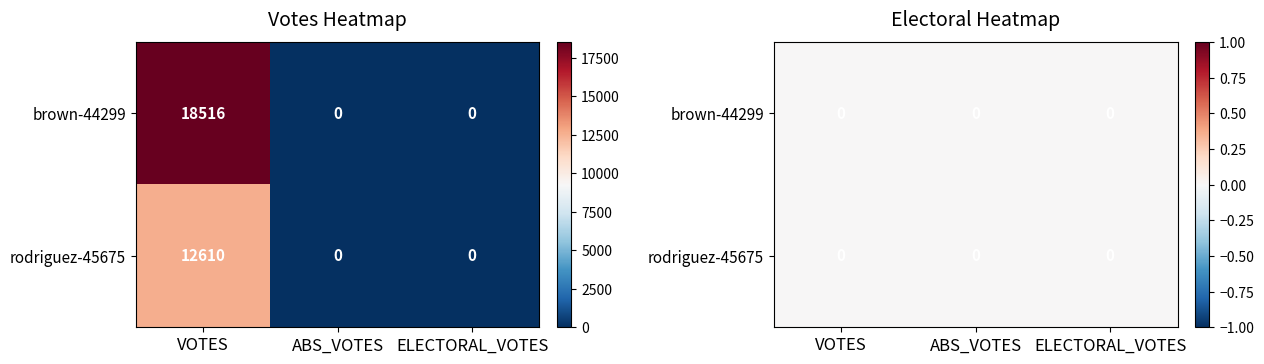

Reading left to right, what are all the values shown in this chart?

brown-44299: VOTES=18516	ABS_VOTES=0	ELECTORAL_VOTES=0
rodriguez-45675: VOTES=12610	ABS_VOTES=0	ELECTORAL_VOTES=0